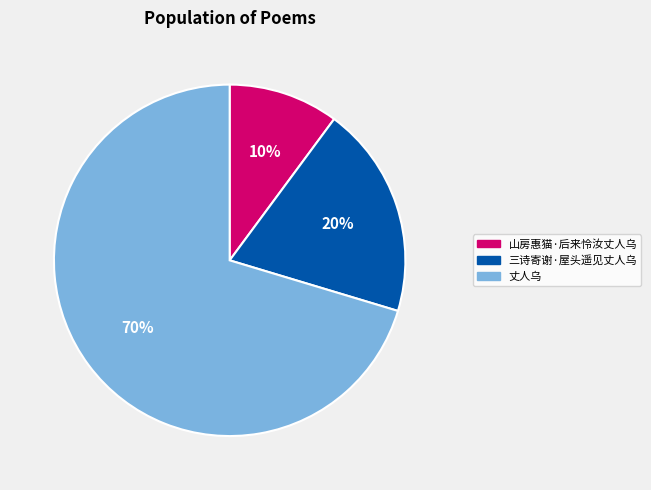

To the nearest percent, what is the difference between the largest and smallest slice percentages?

60%